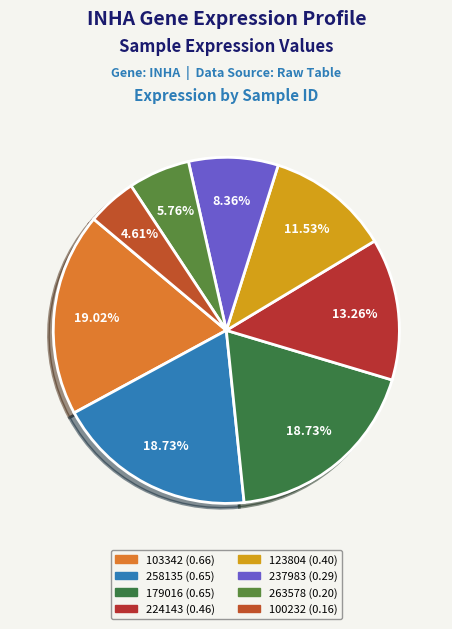

Is there a majority slice in this chart?

No